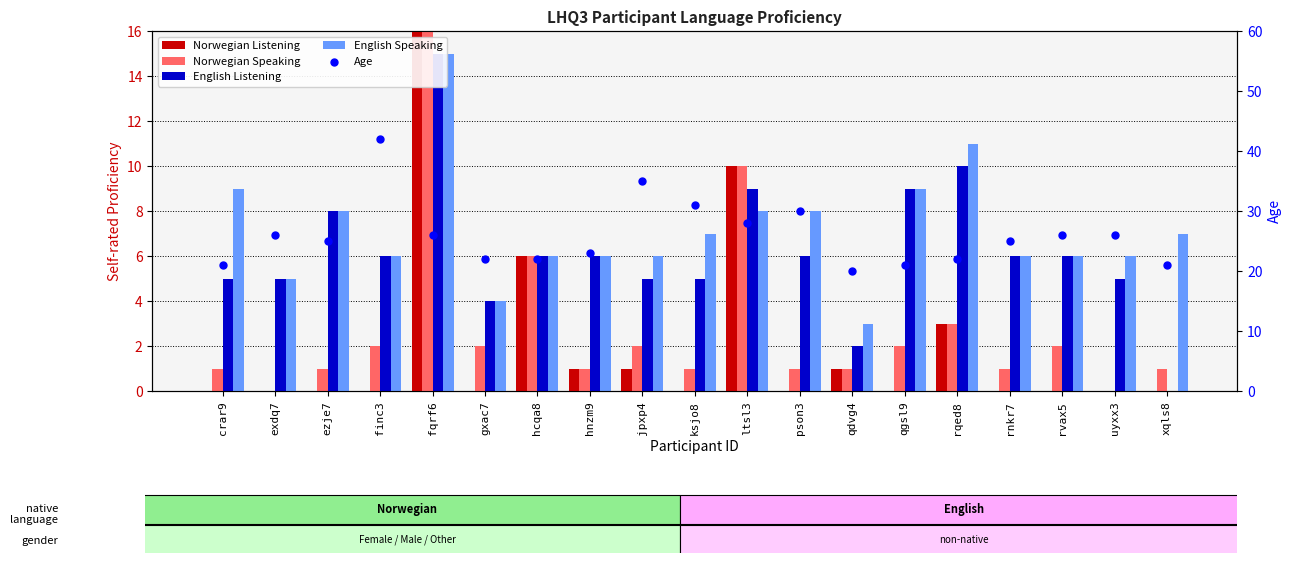

What are all the series names shown in the legend?

Norwegian Listening, Norwegian Speaking, English Listening, English Speaking, Age